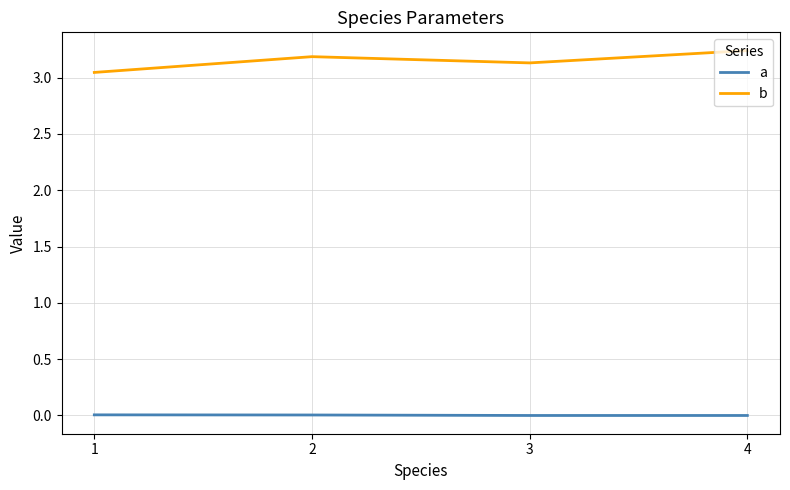

Rank the series at 1 from lowest to highest value.

a, b